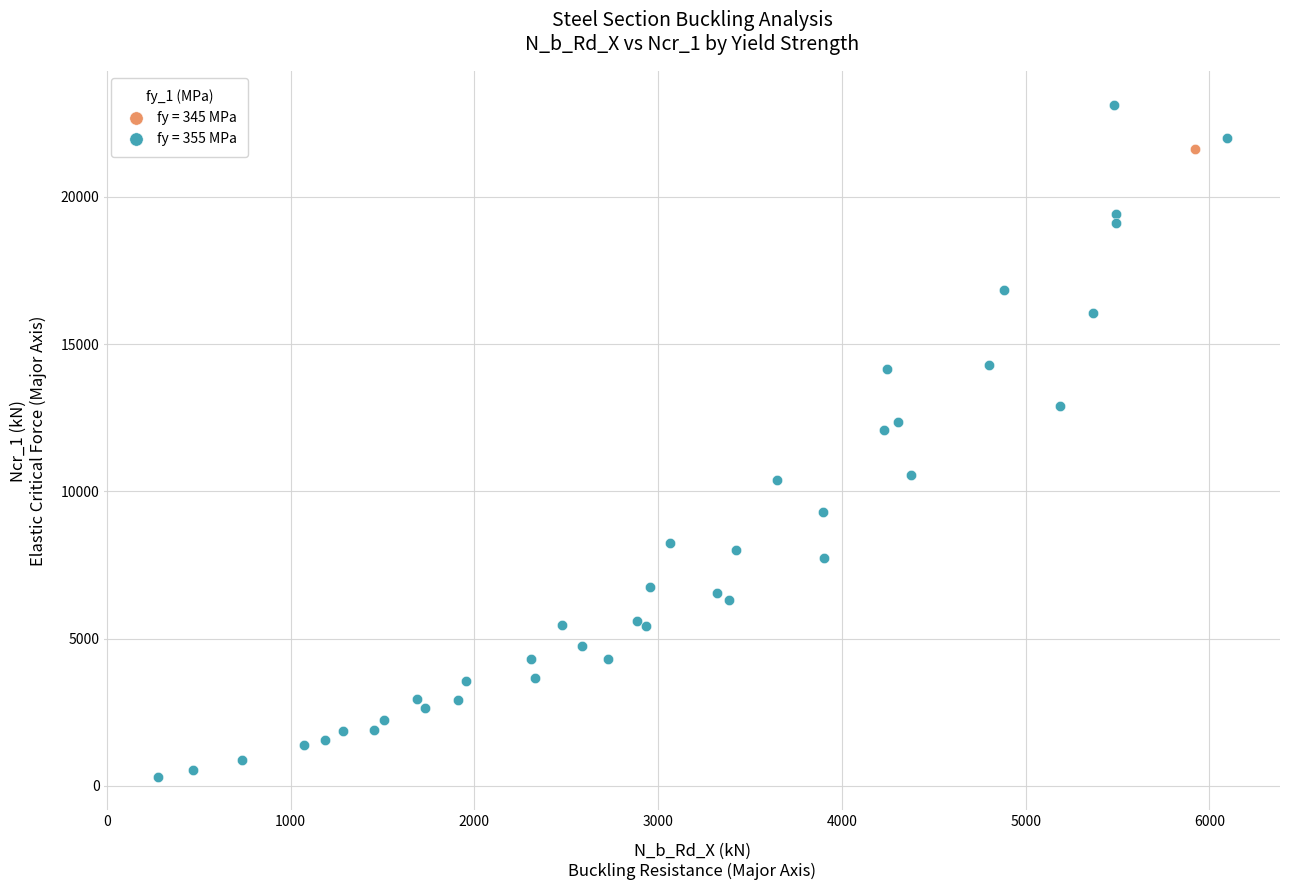

What are all the series names shown in the legend?

fy = 345 MPa, fy = 355 MPa